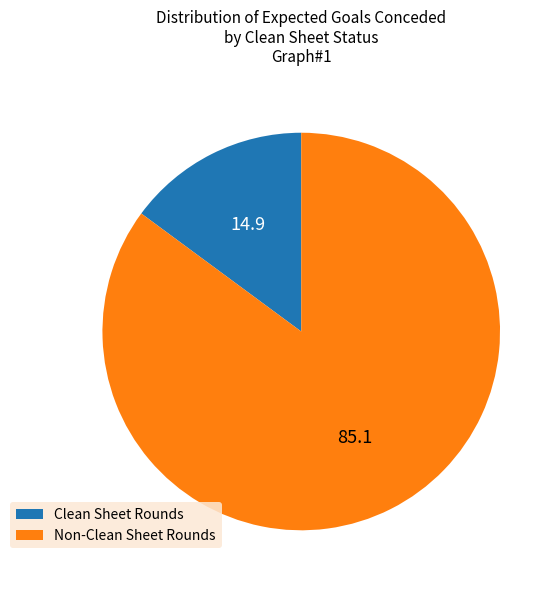

Rank the categories by value from highest to lowest.

Non-Clean Sheet Rounds, Clean Sheet Rounds